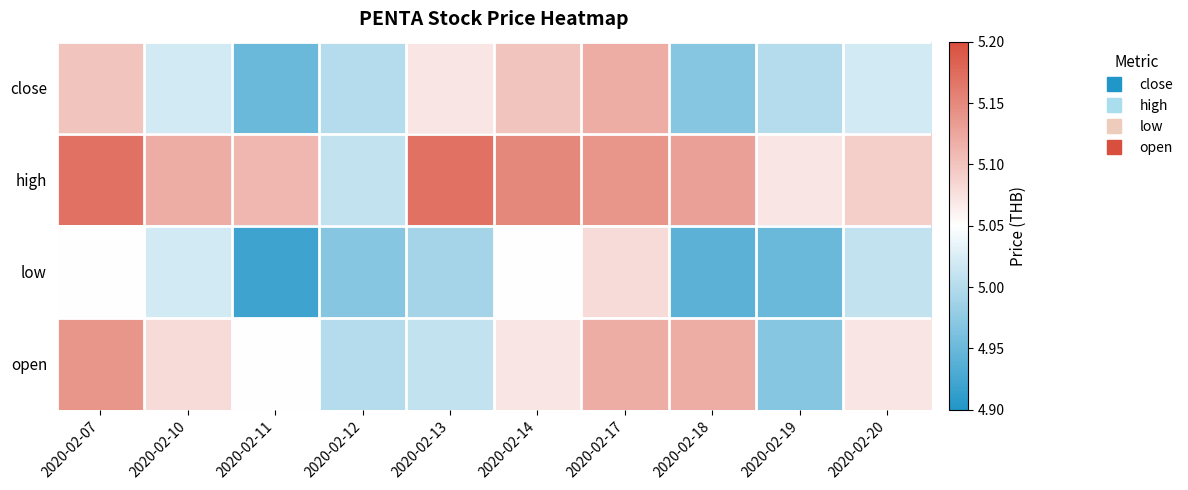

What is the total value across all series at 2020-02-12?

20.0